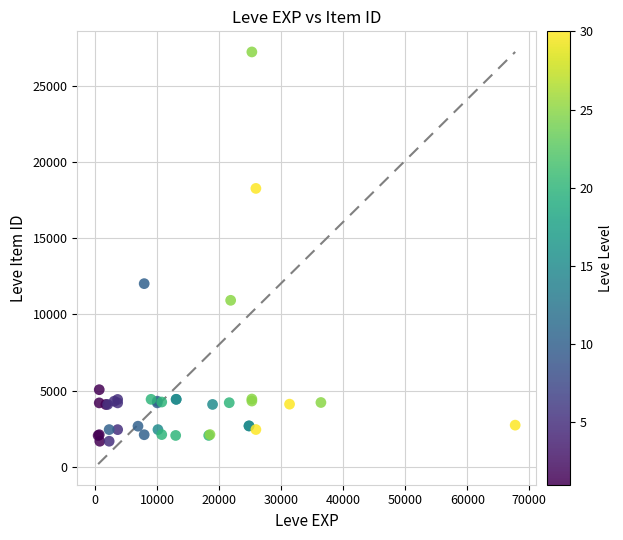

What Y value in the scatter plot is closest to 14448?

12018